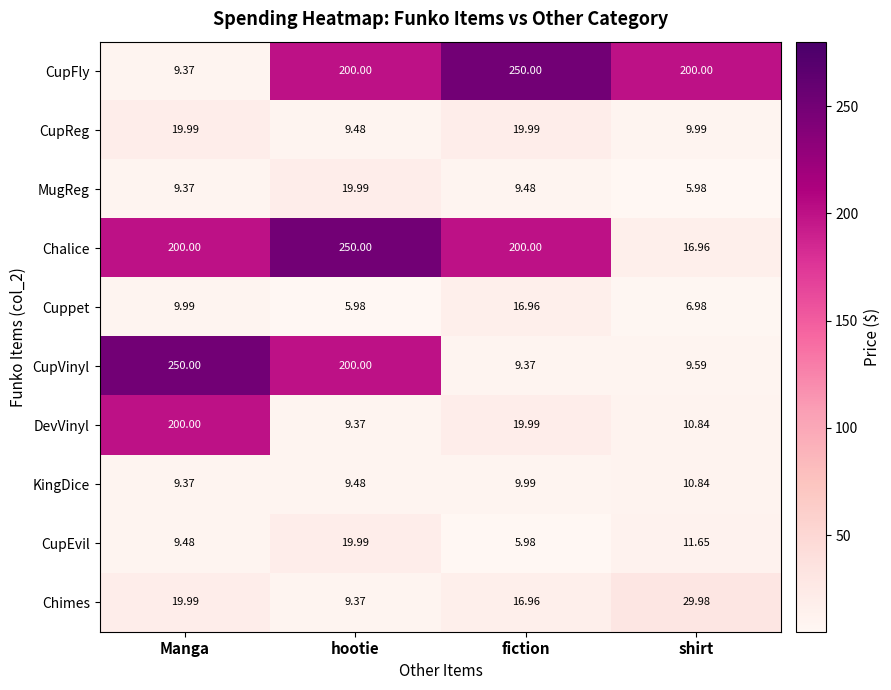

Where is Cuppet nearest to the value 11?

Manga